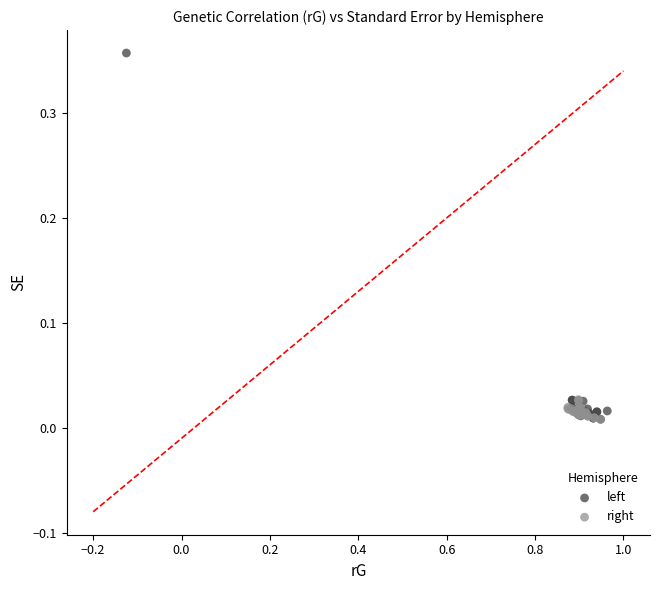

Which series has the widest spread of Y values?

left